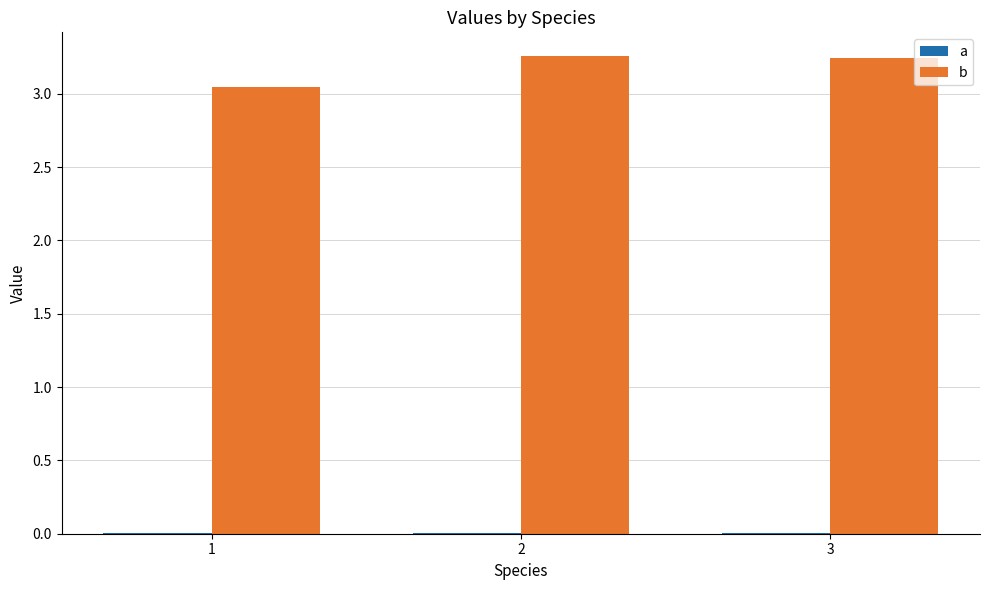

Reading right to left, transcribe all the data shown in this chart.

a: 0.0	0.0	0.0
b: 3.2	3.3	3.0